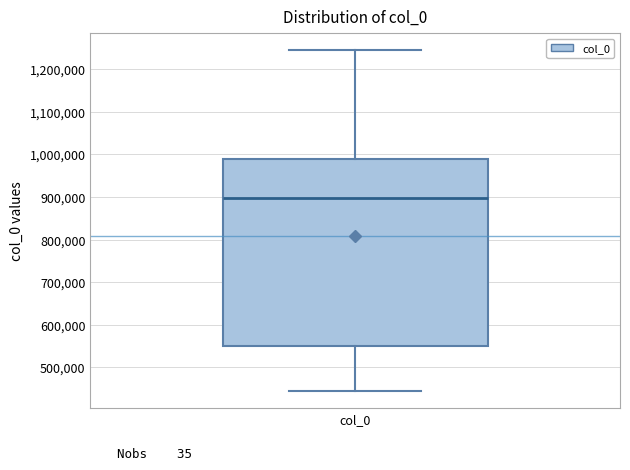

Read this box plot against the y-axis: the position of the median line, the range covered by the box, and the ends of both whiskers. The values are not printed on the chart, so give them approximately, as read against the axis.

median 900000, box 550000 to 990000, whiskers 440000 to 1240000